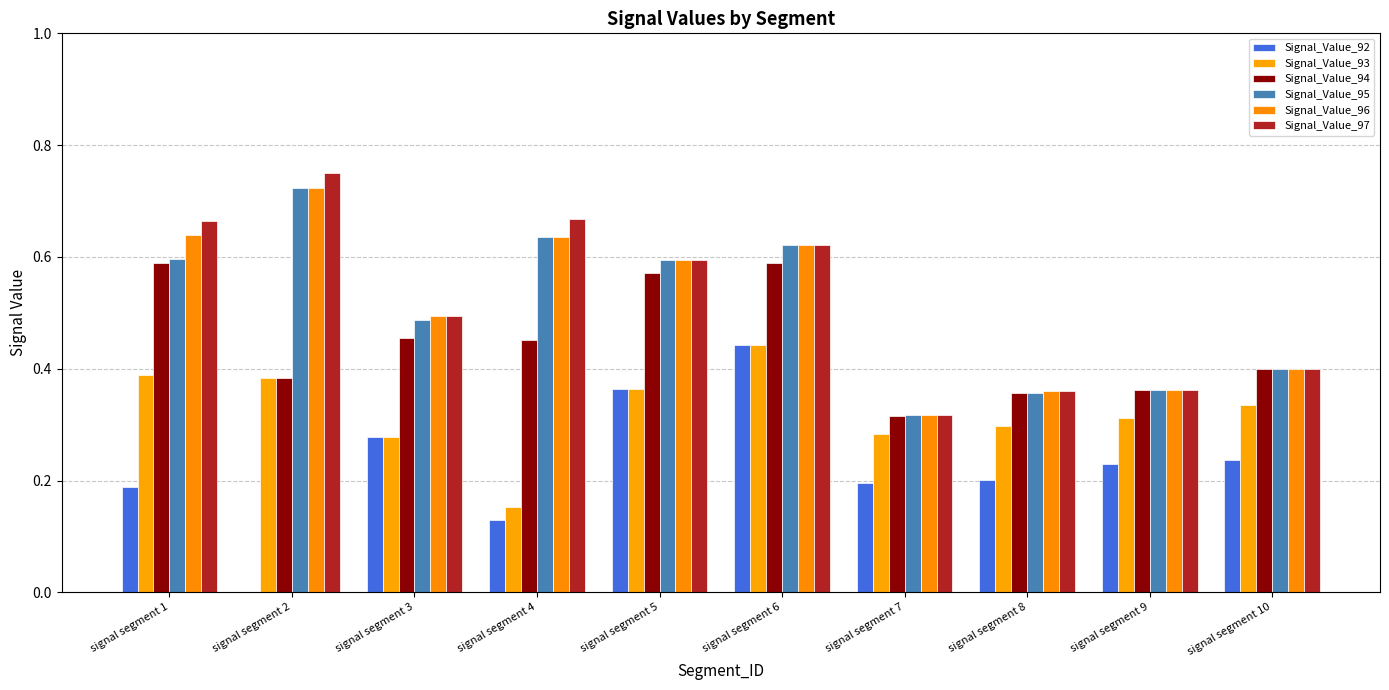

How many data points does each series have?

10